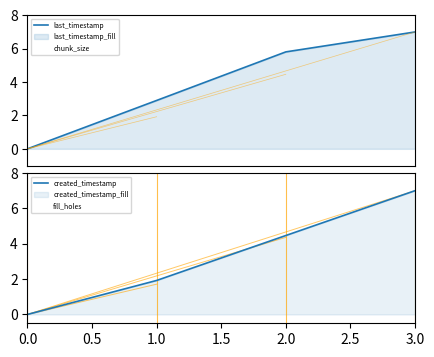

What is the sum of all chunk_size values?

4.0